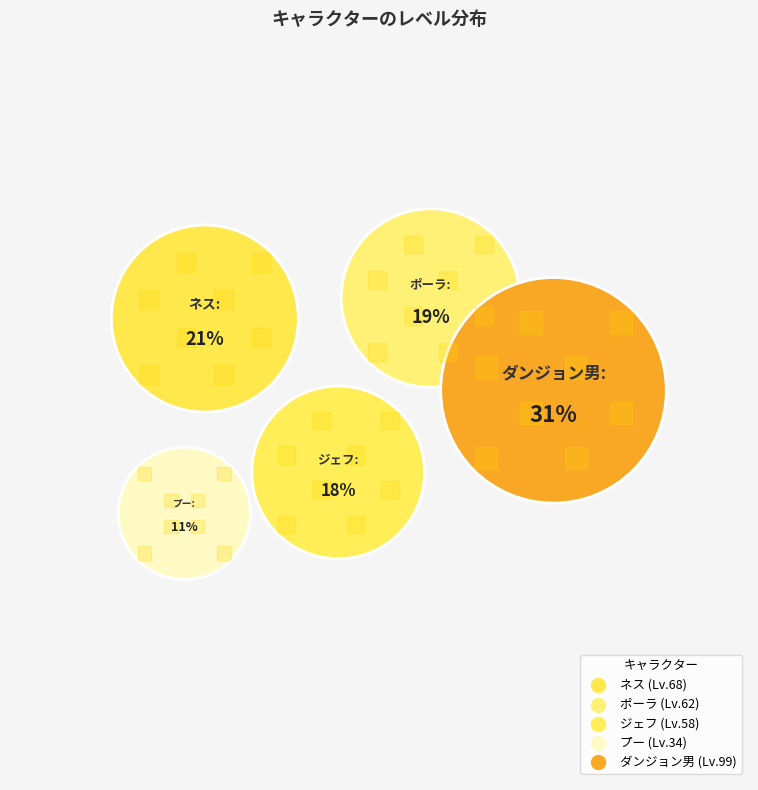

Does ポーラ account for over 50% of the chart?

No